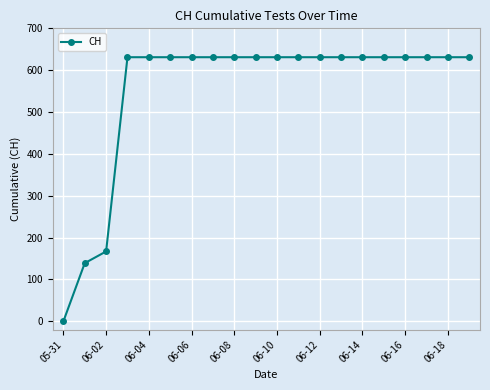

What is the greatest value displayed?

631